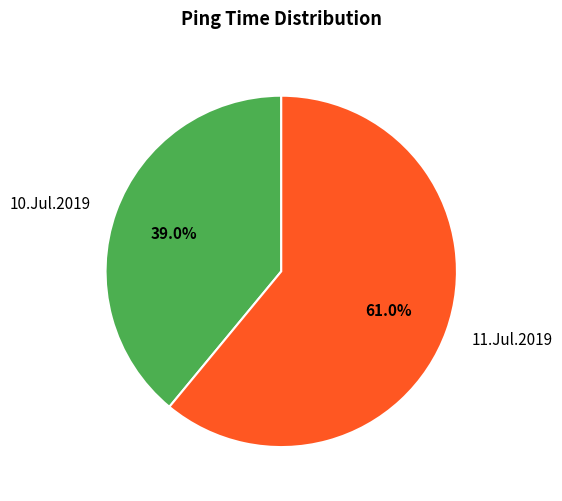

To the nearest percent, what is the average slice percentage?

50%